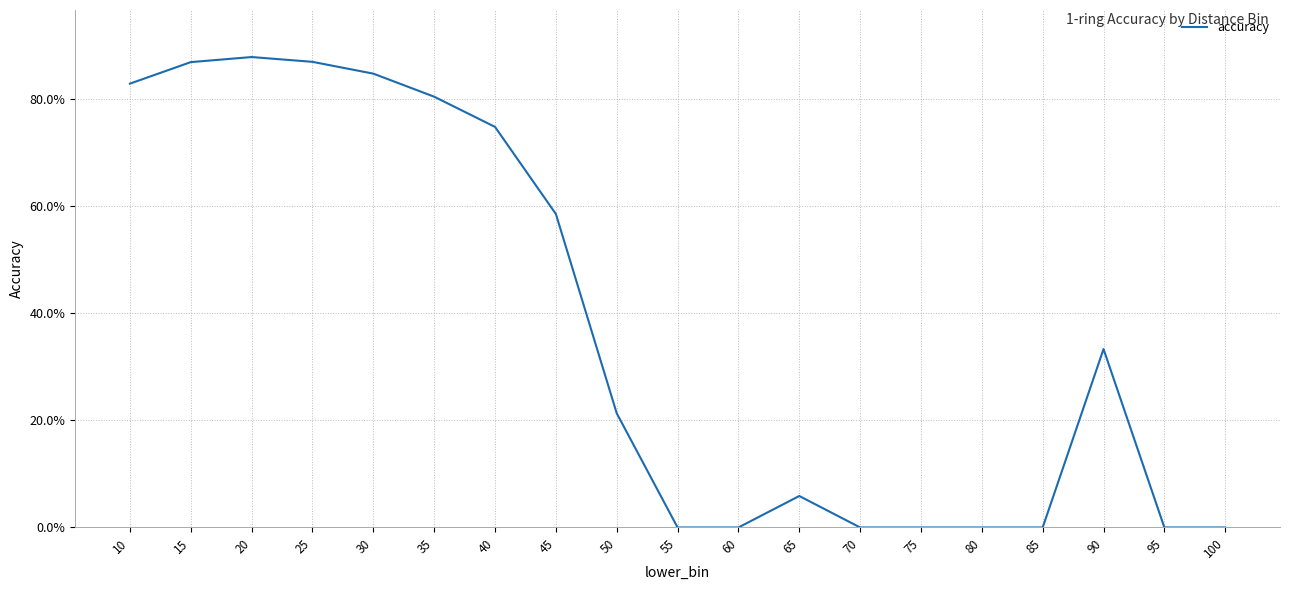

What is the average value?

0.4